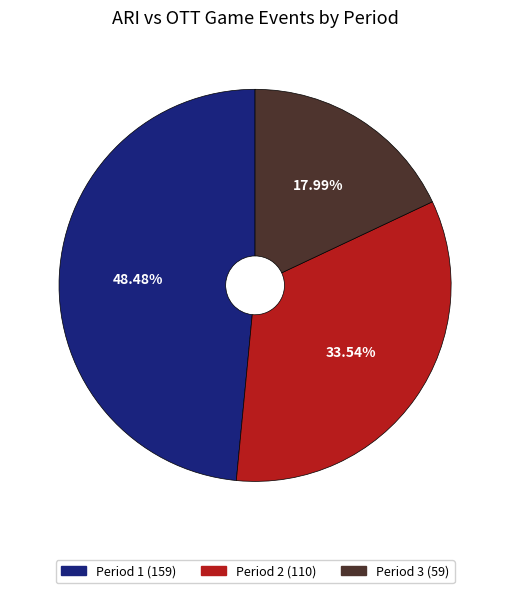

The Period 1 slice represents 48% of the pie. True or false?

True